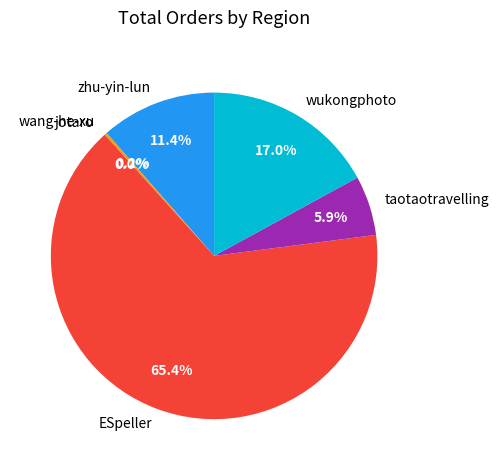

Which slice is the largest?

ESpeller